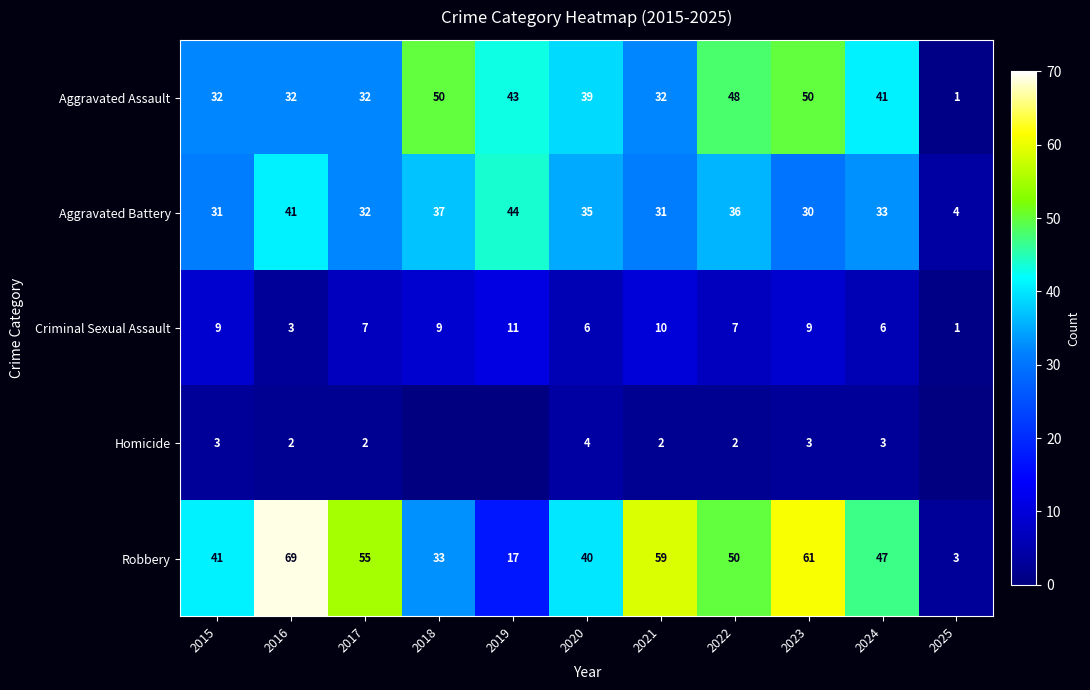

What is the sum of all Aggravated Assault values?

400